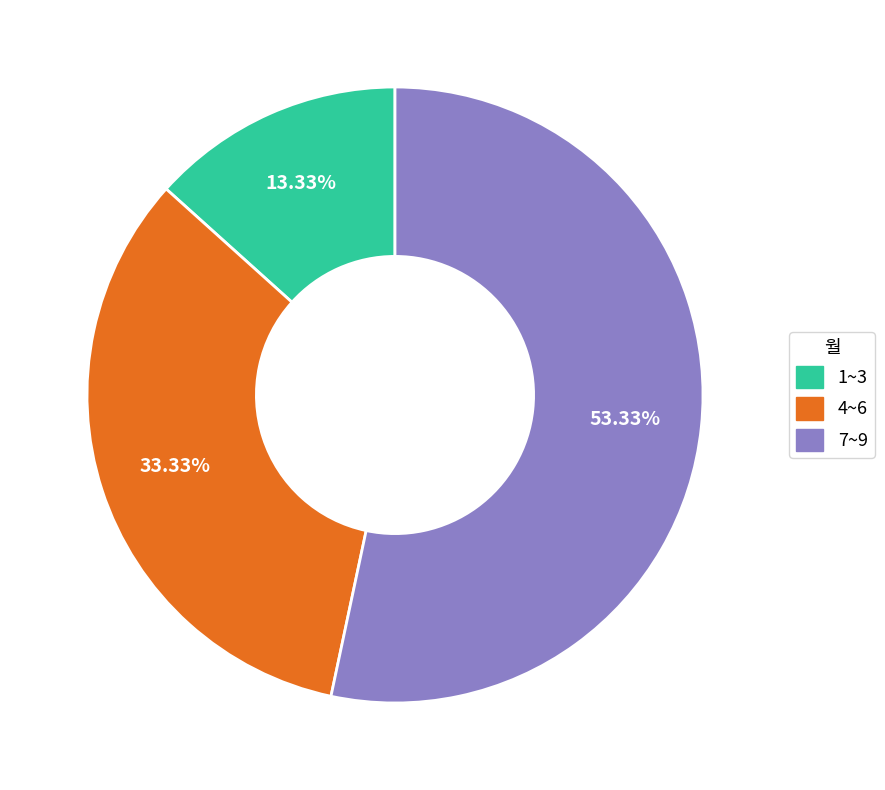

Does any single category account for the majority?

Yes